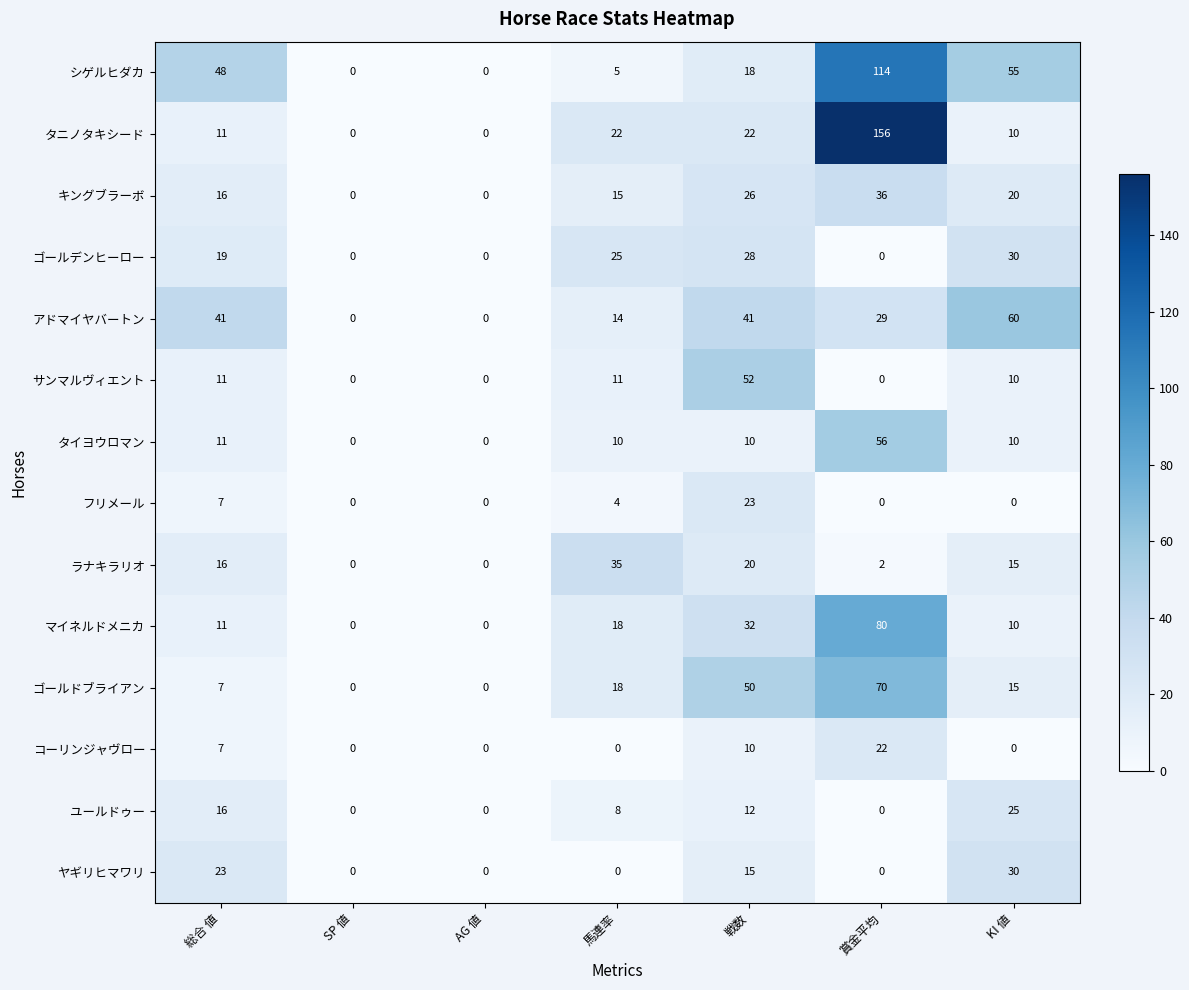

What is the total value across all series at 賞金平均?

565